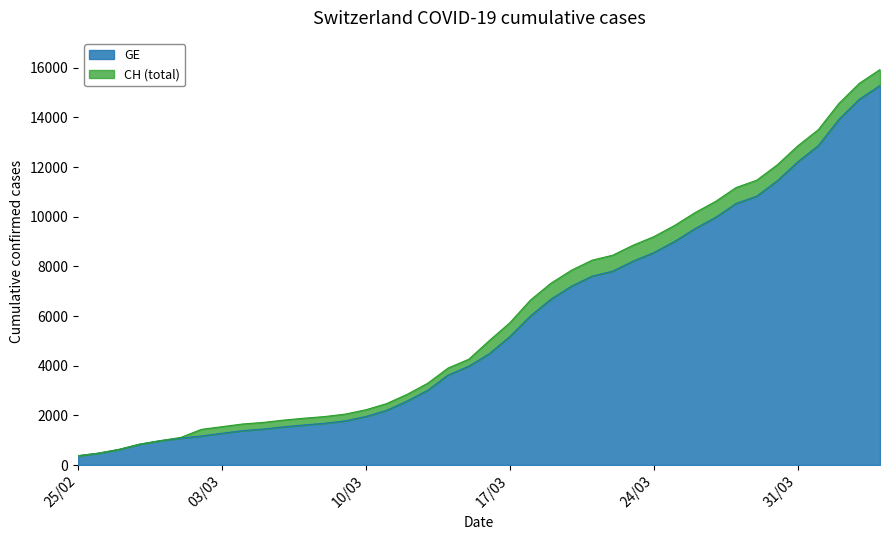

The GE series shows 1278 at 03/03. True or false?

True